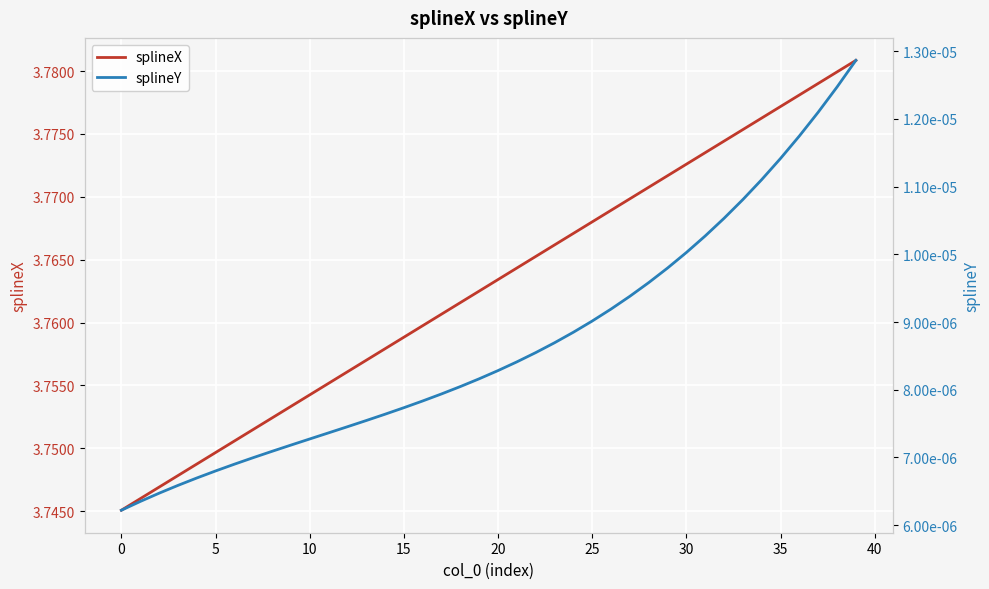

Rank the series by their average value, from highest to lowest.

splineX, splineY